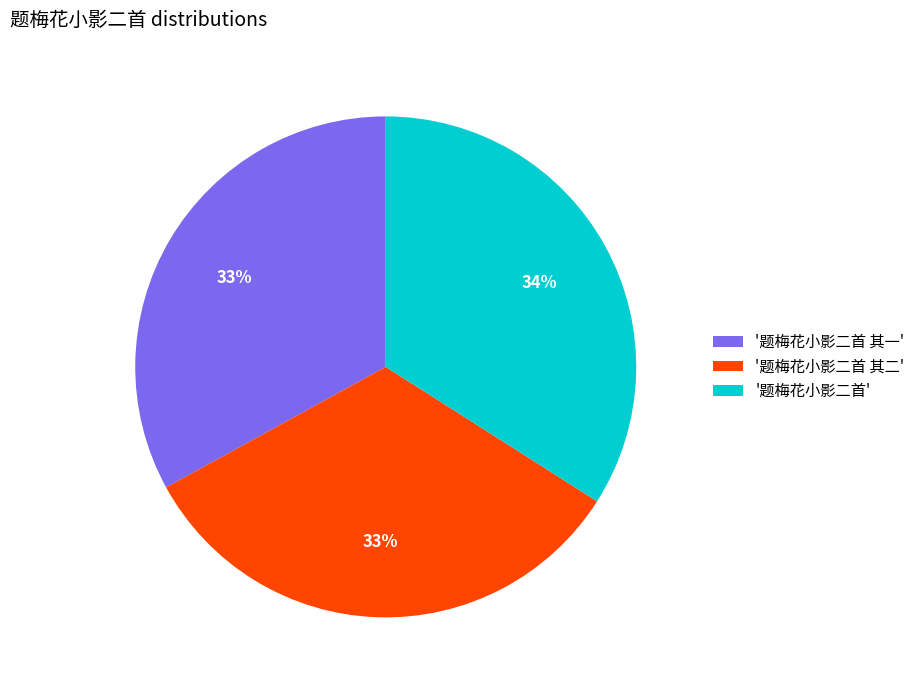

How many slices are in this pie chart?

3